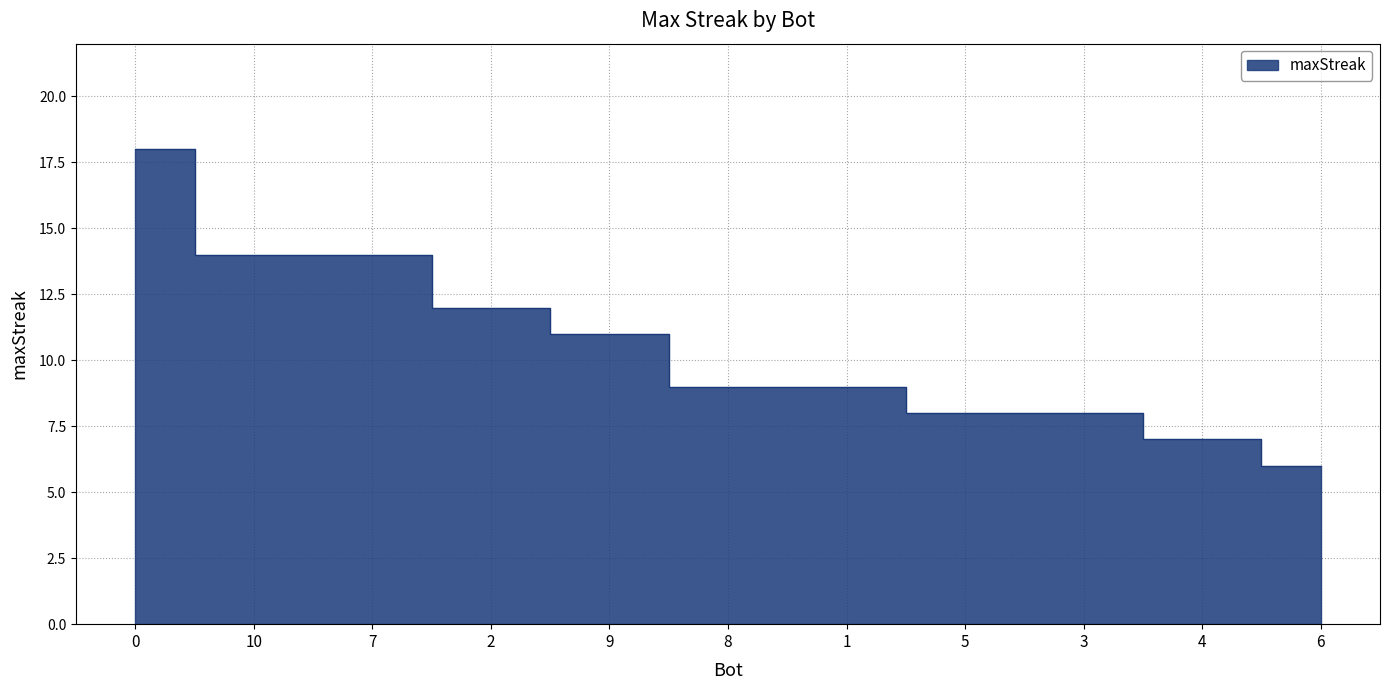

How many lines are shown in the chart?

1